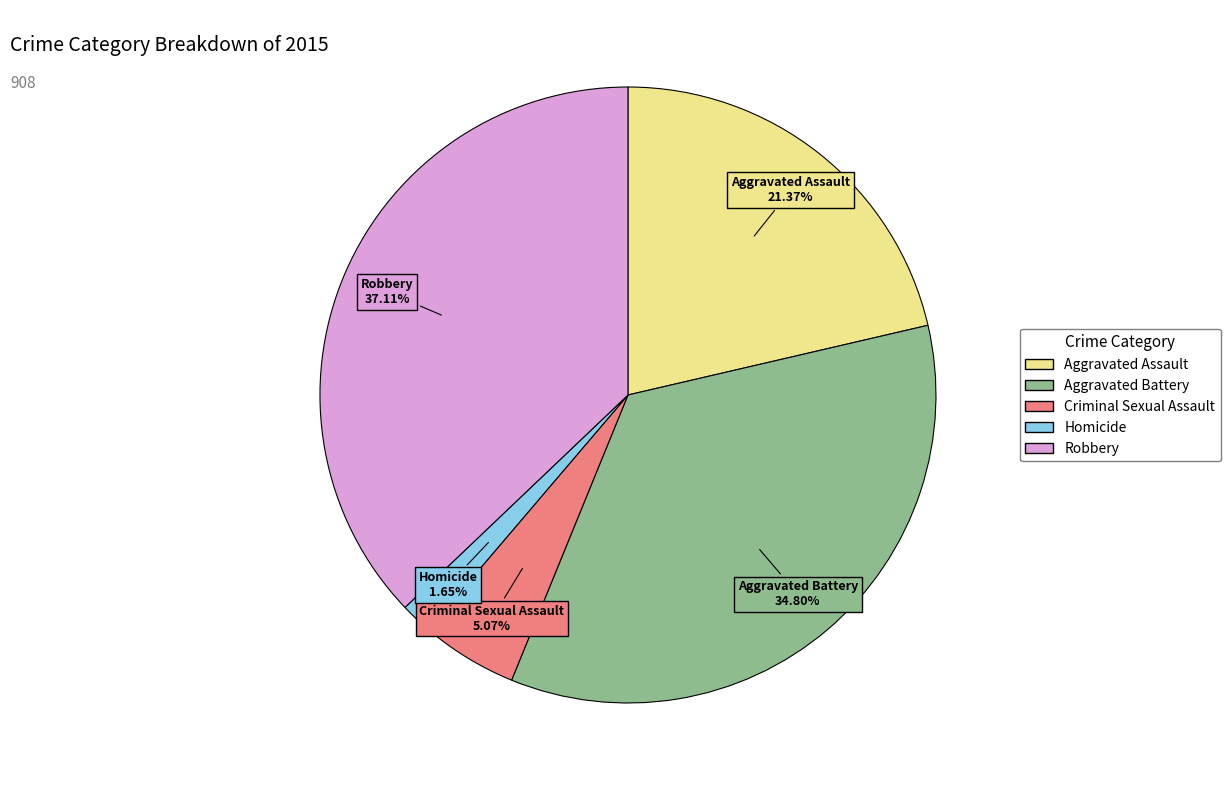

How many segments does this pie chart have?

5